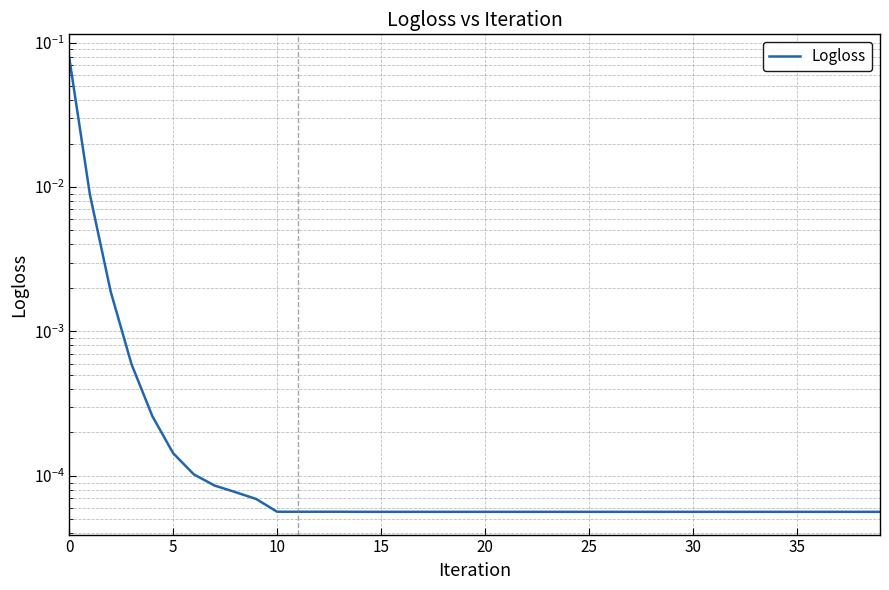

True or false: the data has more than 2 interior local peaks.

False